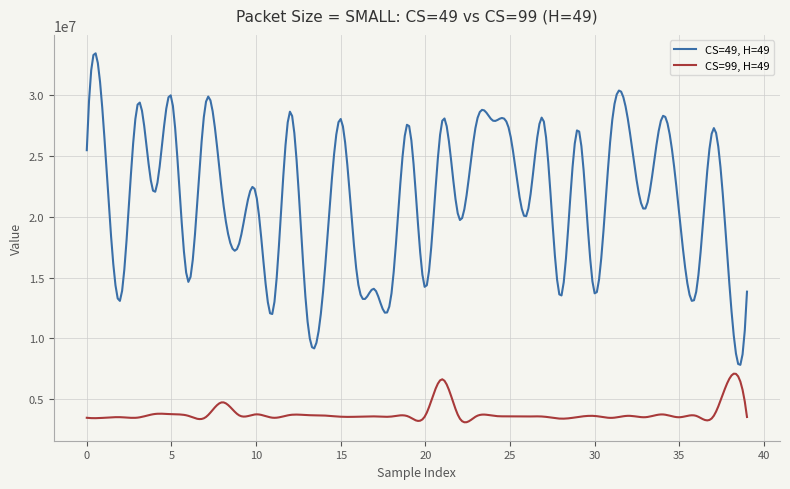

List the series in order of their peak value, highest first.

CS=49, H=49, CS=99, H=49